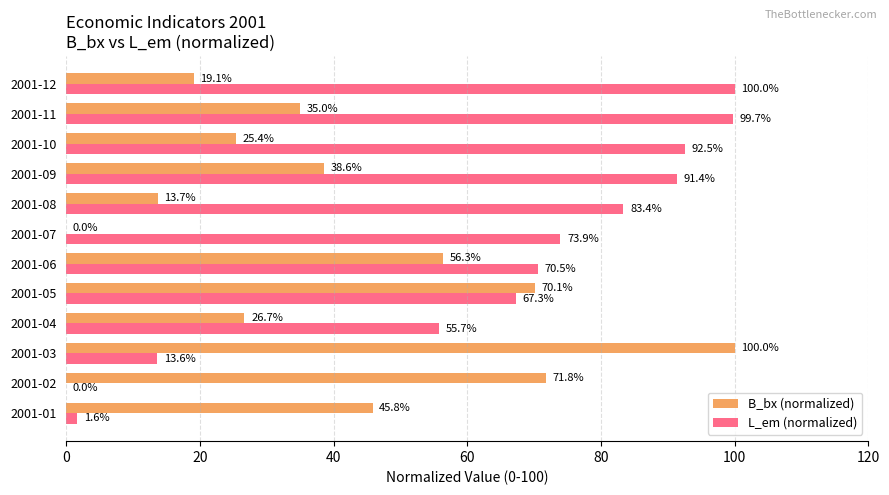

True or false: B_bx (normalized) has a value of 13.7 at 2001-08.

True